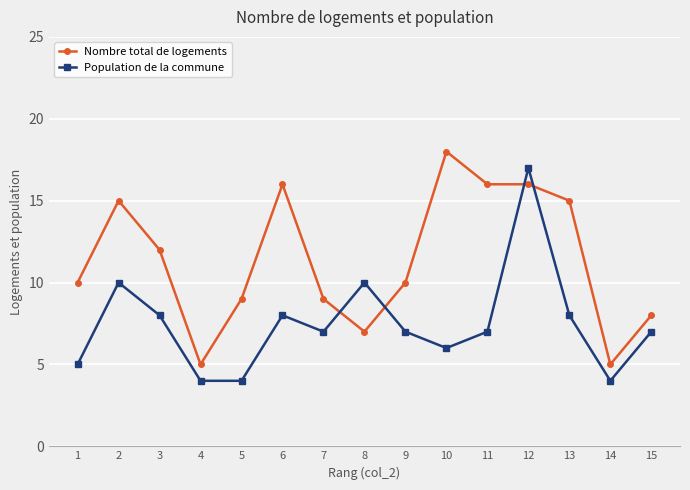

What is the minimum value shown in the chart?

4